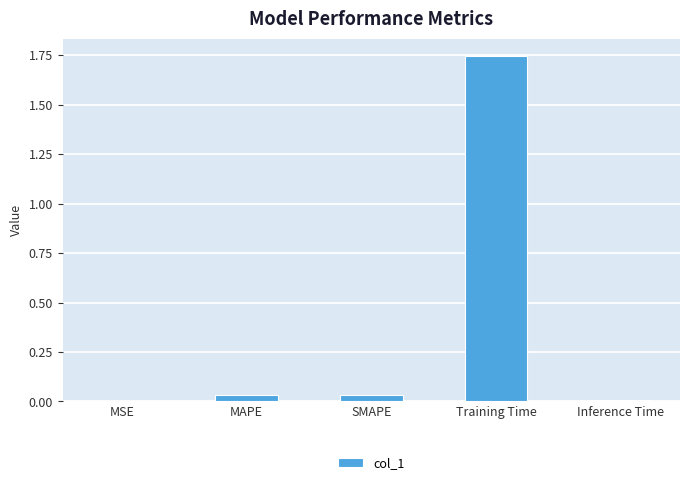

Which category has the highest value across all series?

Training Time